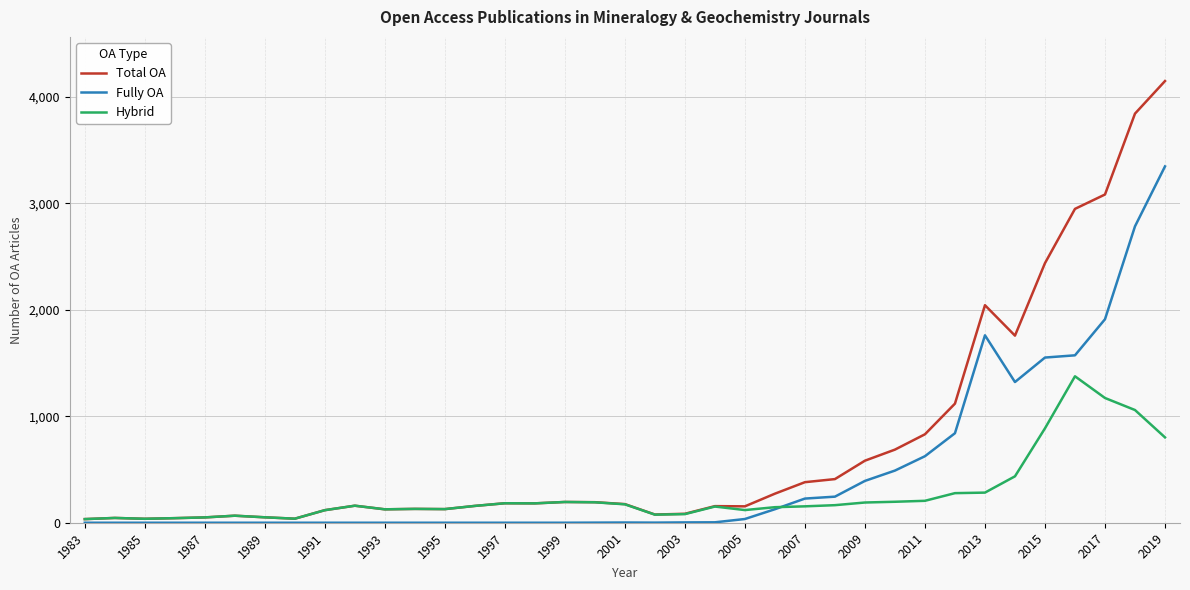

What is the difference between the second highest and second lowest values in the Total OA series?

3807